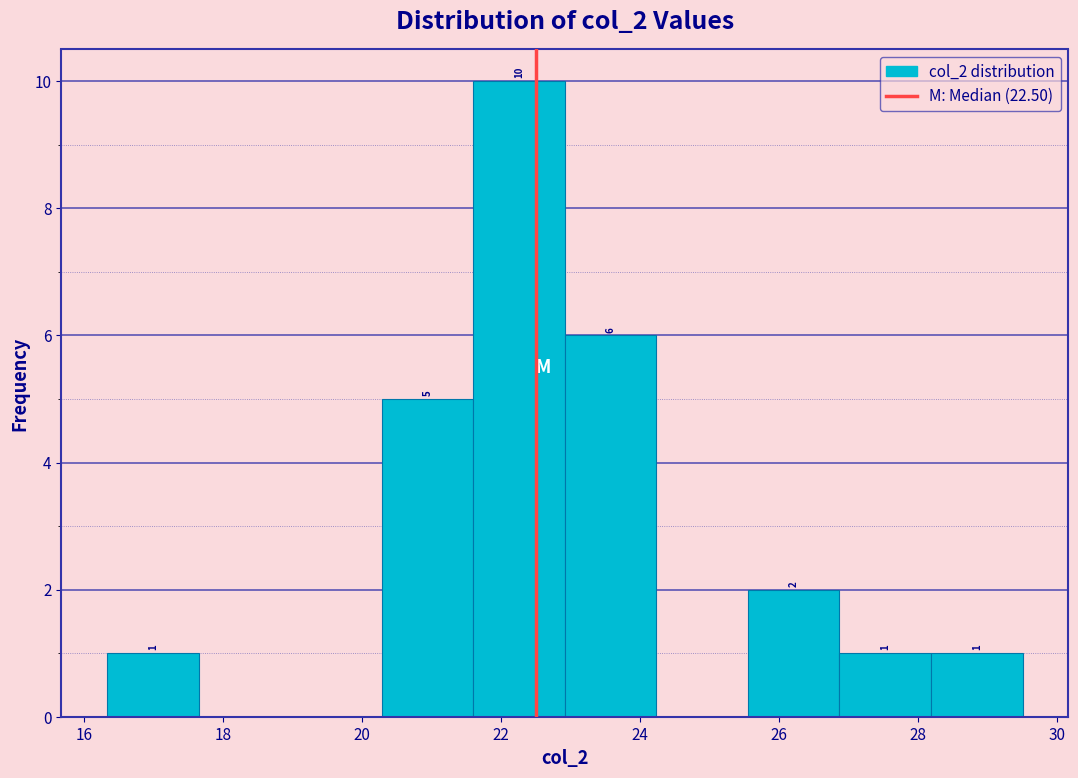

Which range on the x-axis has the tallest bar?

21.6 to 23.0